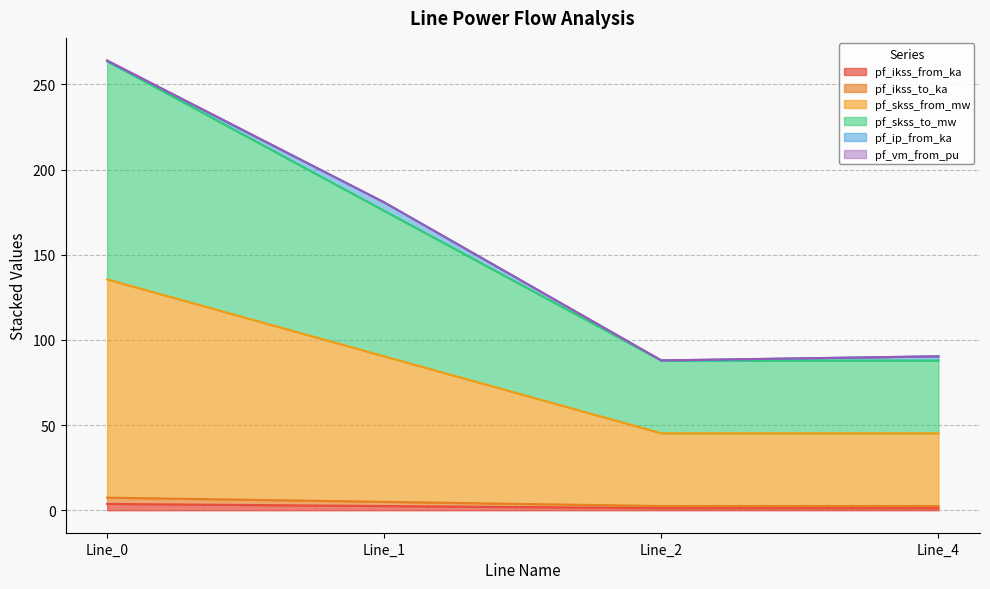

Does the chart have visible grid lines?

Yes